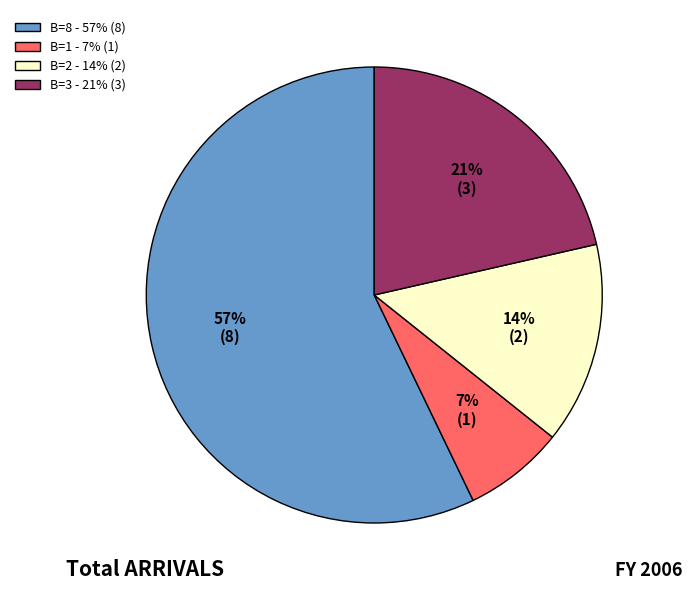

What percentage is the B=1 slice, to the nearest percent?

7%